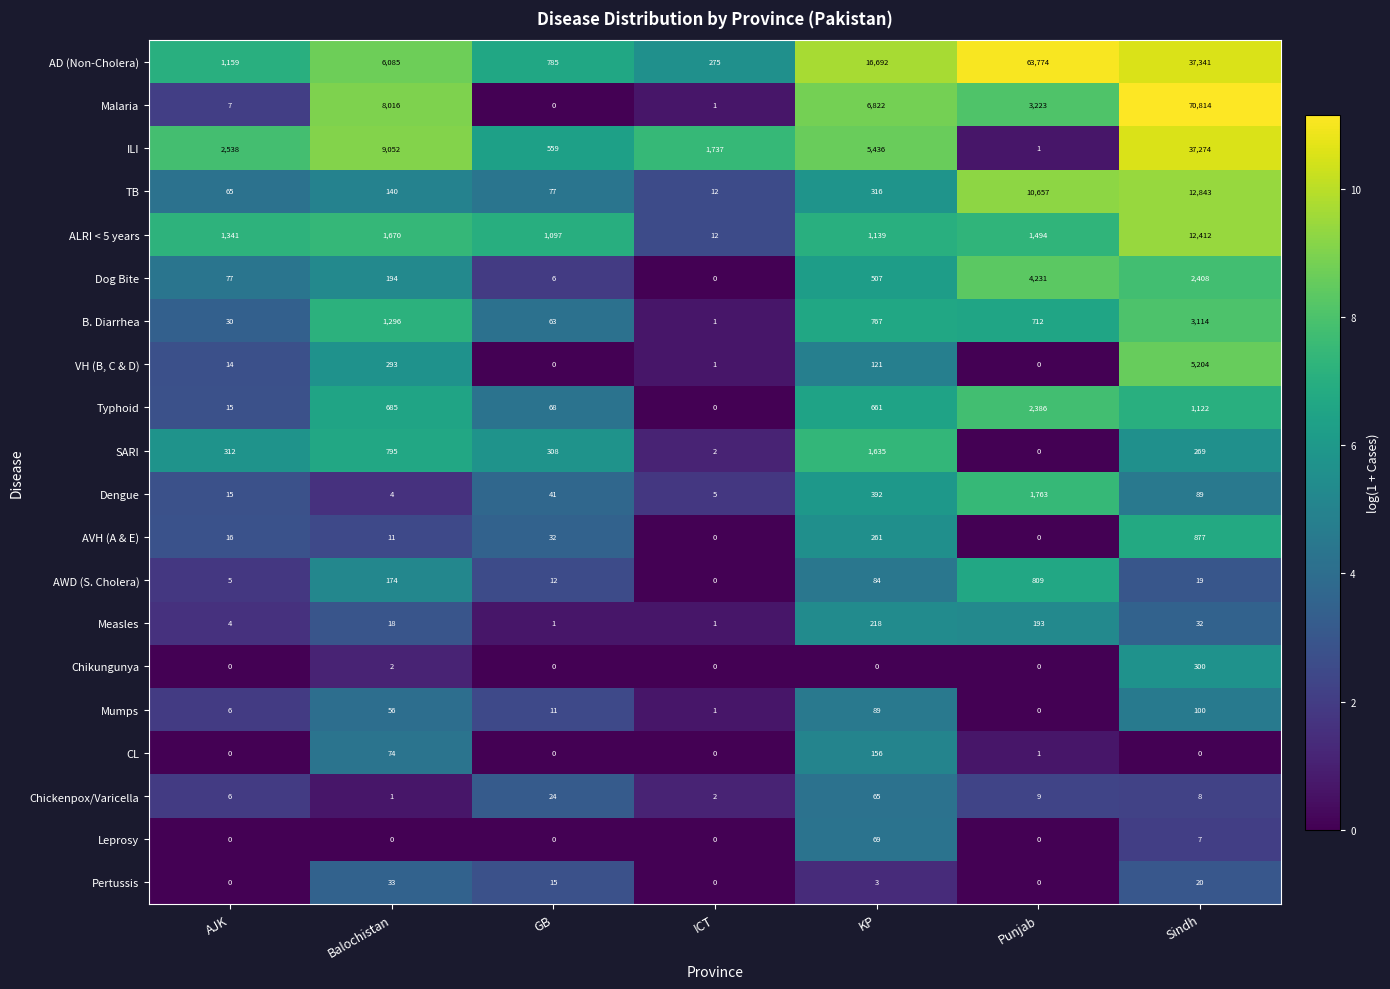

Which series changed the most between GB and ICT?

ILI